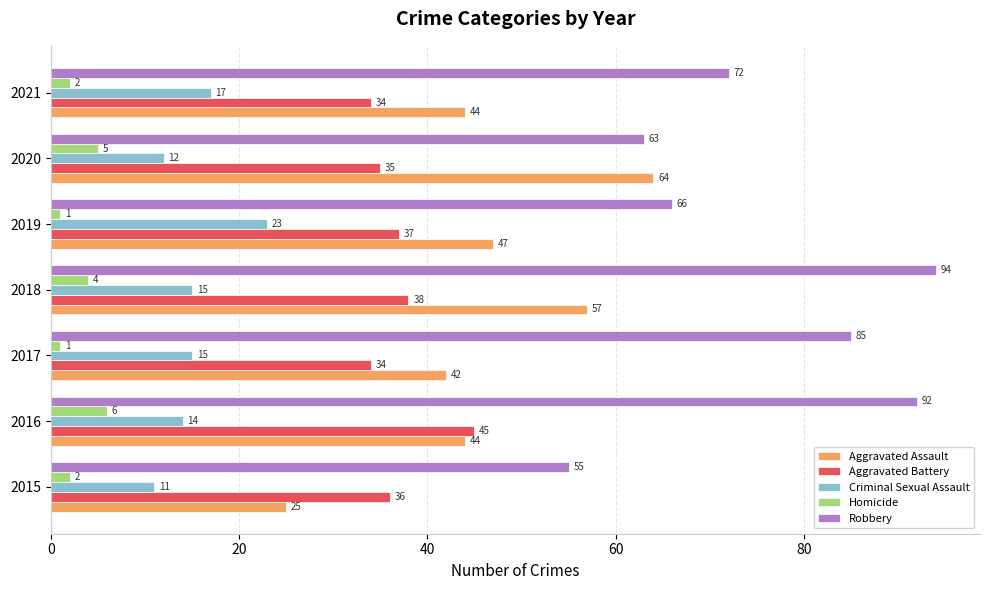

What is the sum of all Criminal Sexual Assault values?

107